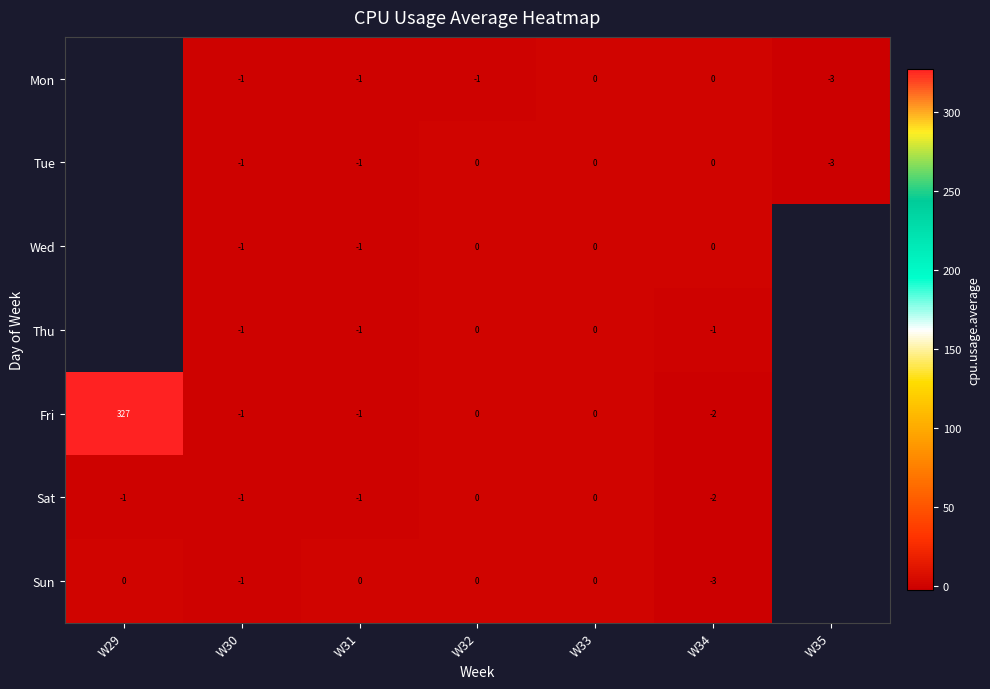

Is the value of Thu at W32 greater than the value of Mon at W31?

Yes